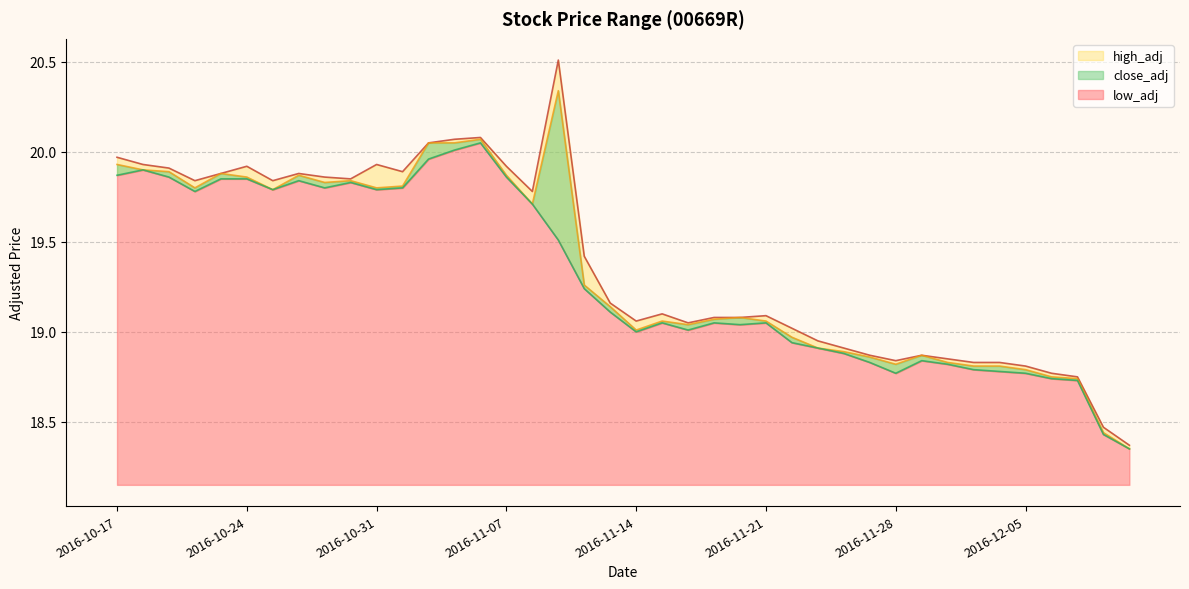

Is the value of low_adj at 2016-12-05 greater than the value of high_adj at 2016-11-15?

No